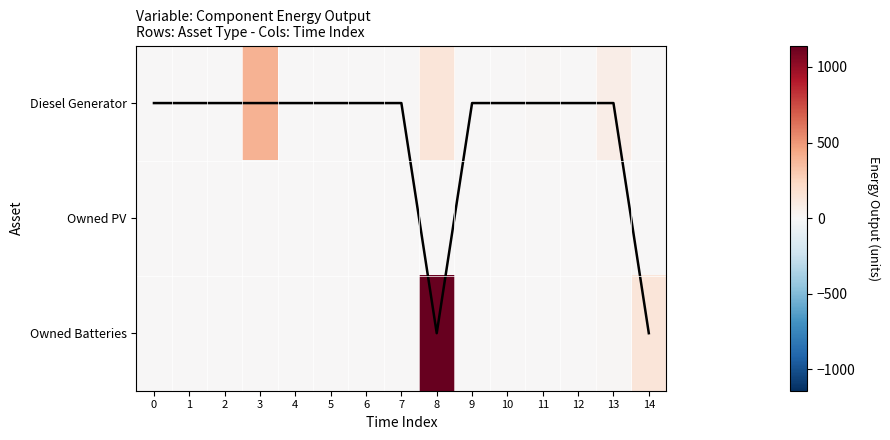

What is the sum of all Row of max value values?

4